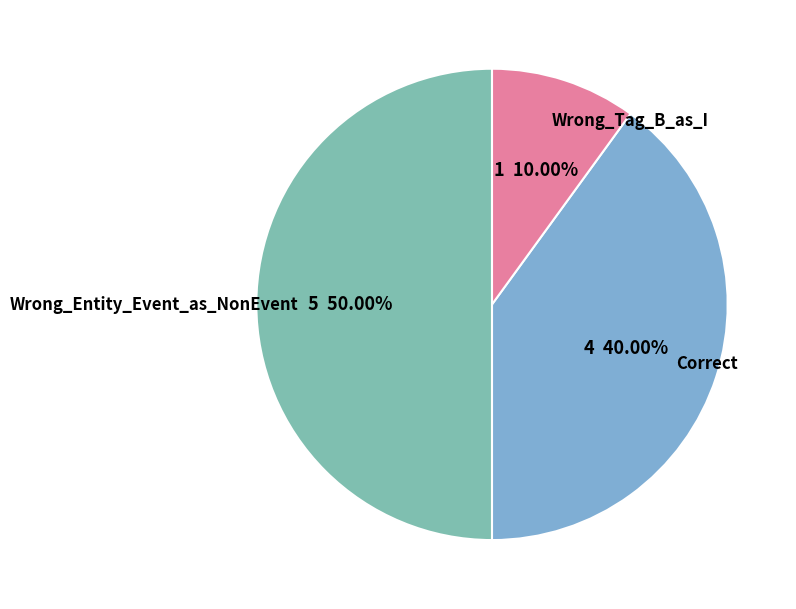

How much of the chart is everything except Correct?

60.0%